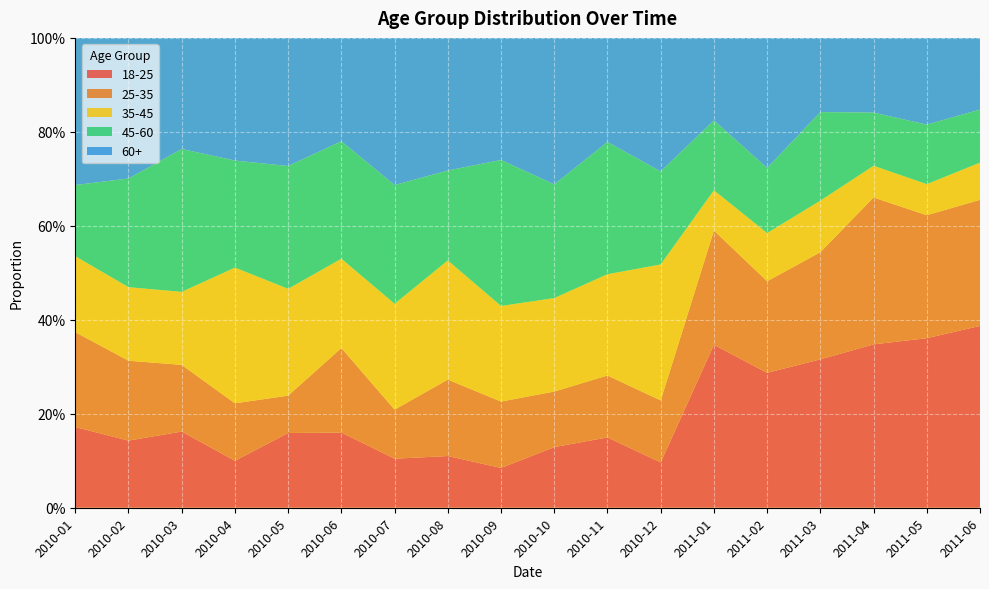

Reading left to right, list all the values displayed in this chart.

18-25: 0.2	0.1	0.2	0.1	0.2	0.2	0.1	0.1	0.1	0.1	0.1	0.1	0.3	0.3	0.3	0.3	0.4	0.4
25-35: 0.2	0.2	0.1	0.1	0.1	0.2	0.1	0.2	0.1	0.1	0.1	0.1	0.2	0.2	0.2	0.3	0.3	0.3
35-45: 0.2	0.2	0.2	0.3	0.2	0.2	0.2	0.3	0.2	0.2	0.2	0.3	0.1	0.1	0.1	0.1	0.1	0.1
45-60: 0.2	0.2	0.3	0.2	0.3	0.2	0.3	0.2	0.3	0.2	0.3	0.2	0.1	0.1	0.2	0.1	0.1	0.1
60+: 0.3	0.3	0.2	0.3	0.3	0.2	0.3	0.3	0.3	0.3	0.2	0.3	0.2	0.3	0.2	0.2	0.2	0.2